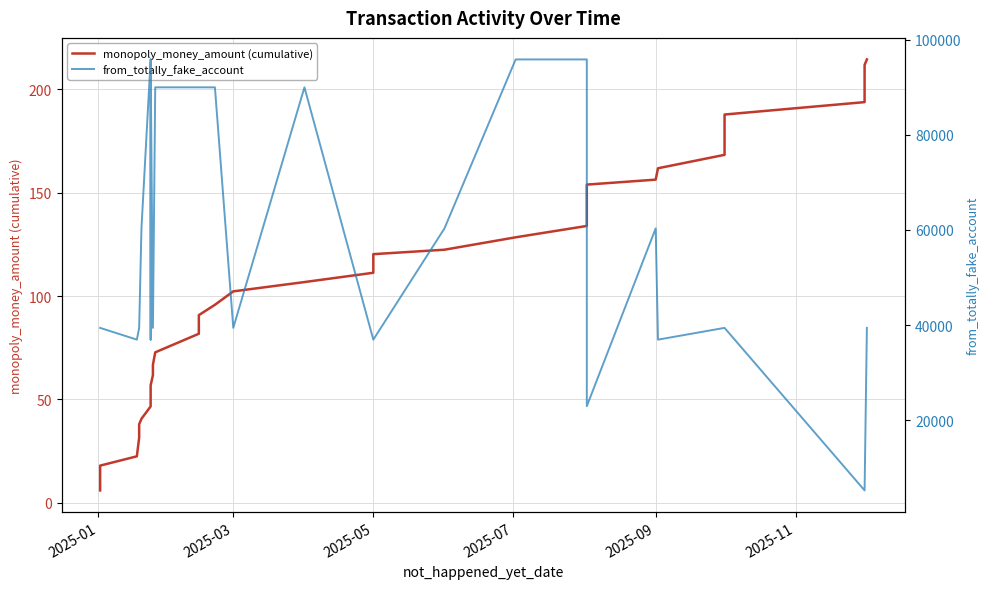

List the series in order of their overall mean, lowest first.

monopoly_money_amount (cumulative), from_totally_fake_account